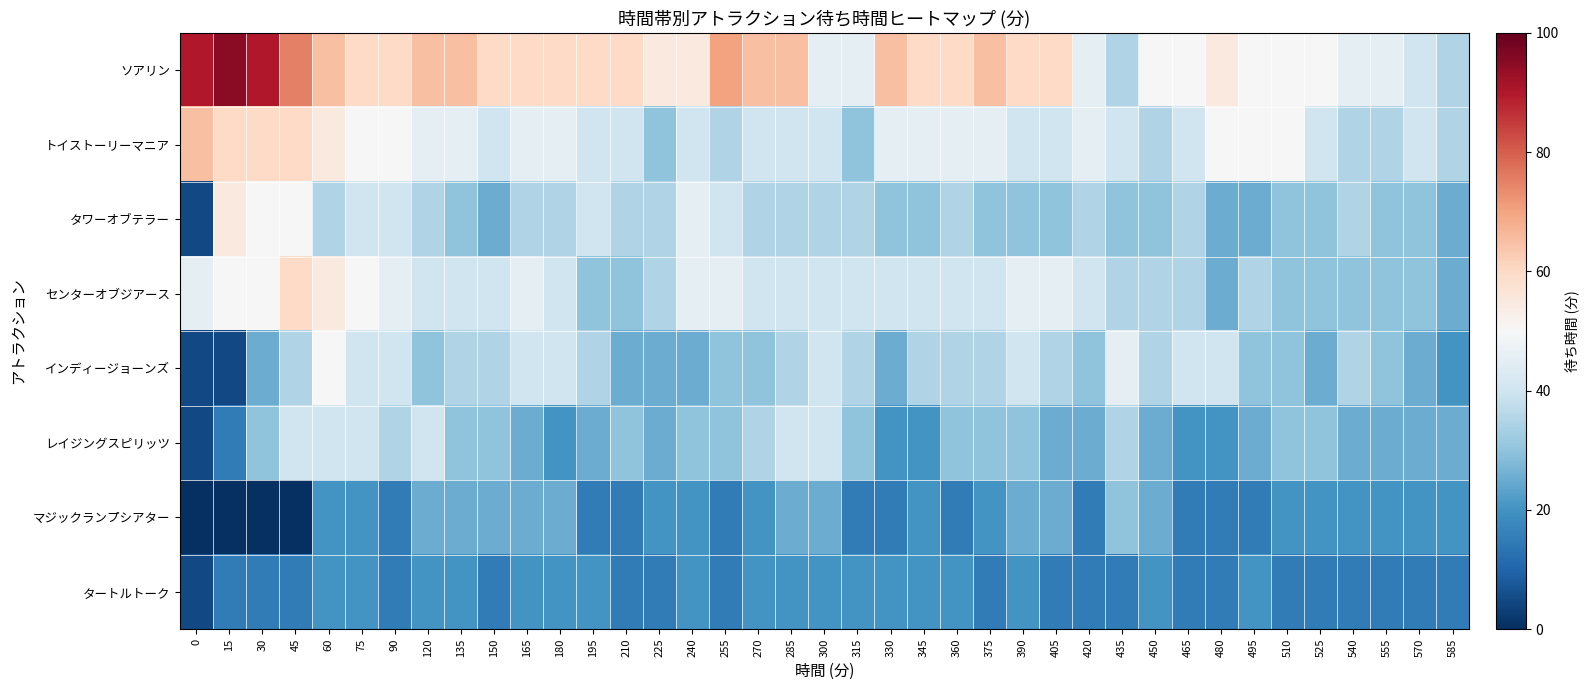

Reading left to right, what are all the values shown in this chart?

ソアリン: 0=90	15=95	30=90	45=75	60=65	75=60	90=60	120=65	135=65	150=60	165=60	180=60	195=60	210=60	225=55	240=55	255=70	270=65	285=65	300=45	315=45	330=65	345=60	360=60	375=65	390=60	405=60	420=45	435=35	450=50	465=50	480=55	495=50	510=50	525=50	540=45	555=45	570=40	585=35
トイストーリーマニア: 0=65	15=60	30=60	45=60	60=55	75=50	90=50	120=45	135=45	150=40	165=45	180=45	195=40	210=40	225=30	240=40	255=35	270=40	285=40	300=40	315=30	330=45	345=45	360=45	375=45	390=40	405=40	420=45	435=40	450=35	465=40	480=50	495=50	510=50	525=40	540=35	555=35	570=40	585=35
タワーオブテラー: 0=5	15=55	30=50	45=50	60=35	75=40	90=40	120=35	135=30	150=25	165=35	180=35	195=40	210=35	225=35	240=45	255=40	270=35	285=35	300=35	315=35	330=30	345=30	360=35	375=30	390=30	405=30	420=35	435=30	450=30	465=35	480=25	495=25	510=30	525=30	540=35	555=30	570=30	585=25
センターオブジアース: 0=45	15=50	30=50	45=60	60=55	75=50	90=45	120=40	135=40	150=40	165=45	180=40	195=30	210=30	225=35	240=45	255=45	270=40	285=40	300=40	315=40	330=40	345=40	360=40	375=40	390=45	405=45	420=40	435=35	450=35	465=35	480=25	495=35	510=30	525=30	540=30	555=30	570=30	585=25
インディージョーンズ: 0=5	15=5	30=25	45=35	60=50	75=40	90=40	120=30	135=35	150=35	165=40	180=40	195=35	210=25	225=25	240=25	255=30	270=30	285=35	300=40	315=35	330=25	345=35	360=35	375=35	390=40	405=35	420=30	435=45	450=35	465=40	480=40	495=30	510=30	525=25	540=35	555=30	570=25	585=20
レイジングスピリッツ: 0=5	15=15	30=30	45=40	60=40	75=40	90=35	120=40	135=30	150=30	165=25	180=20	195=25	210=30	225=25	240=30	255=30	270=35	285=40	300=40	315=30	330=20	345=20	360=30	375=30	390=30	405=25	420=25	435=35	450=25	465=20	480=20	495=25	510=30	525=30	540=25	555=25	570=25	585=25
マジックランプシアター: 0=0	15=0	30=0	45=0	60=20	75=20	90=15	120=25	135=25	150=25	165=25	180=25	195=15	210=15	225=20	240=20	255=15	270=20	285=25	300=25	315=15	330=15	345=20	360=15	375=20	390=25	405=25	420=15	435=30	450=25	465=15	480=15	495=15	510=20	525=20	540=20	555=20	570=20	585=20
タートルトーク: 0=5	15=15	30=15	45=15	60=20	75=20	90=15	120=20	135=20	150=15	165=20	180=20	195=20	210=15	225=15	240=20	255=15	270=20	285=20	300=20	315=20	330=20	345=20	360=20	375=15	390=20	405=15	420=15	435=15	450=20	465=15	480=15	495=20	510=15	525=15	540=15	555=15	570=15	585=15